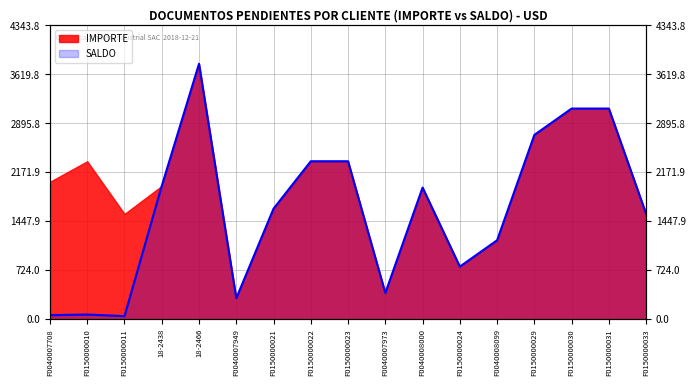

How many lines are shown in the chart?

1